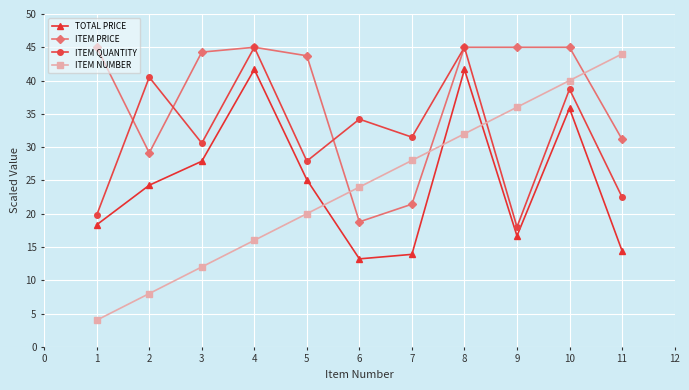

At 11, list the series in order from largest to smallest.

ITEM NUMBER, ITEM PRICE, ITEM QUANTITY, TOTAL PRICE